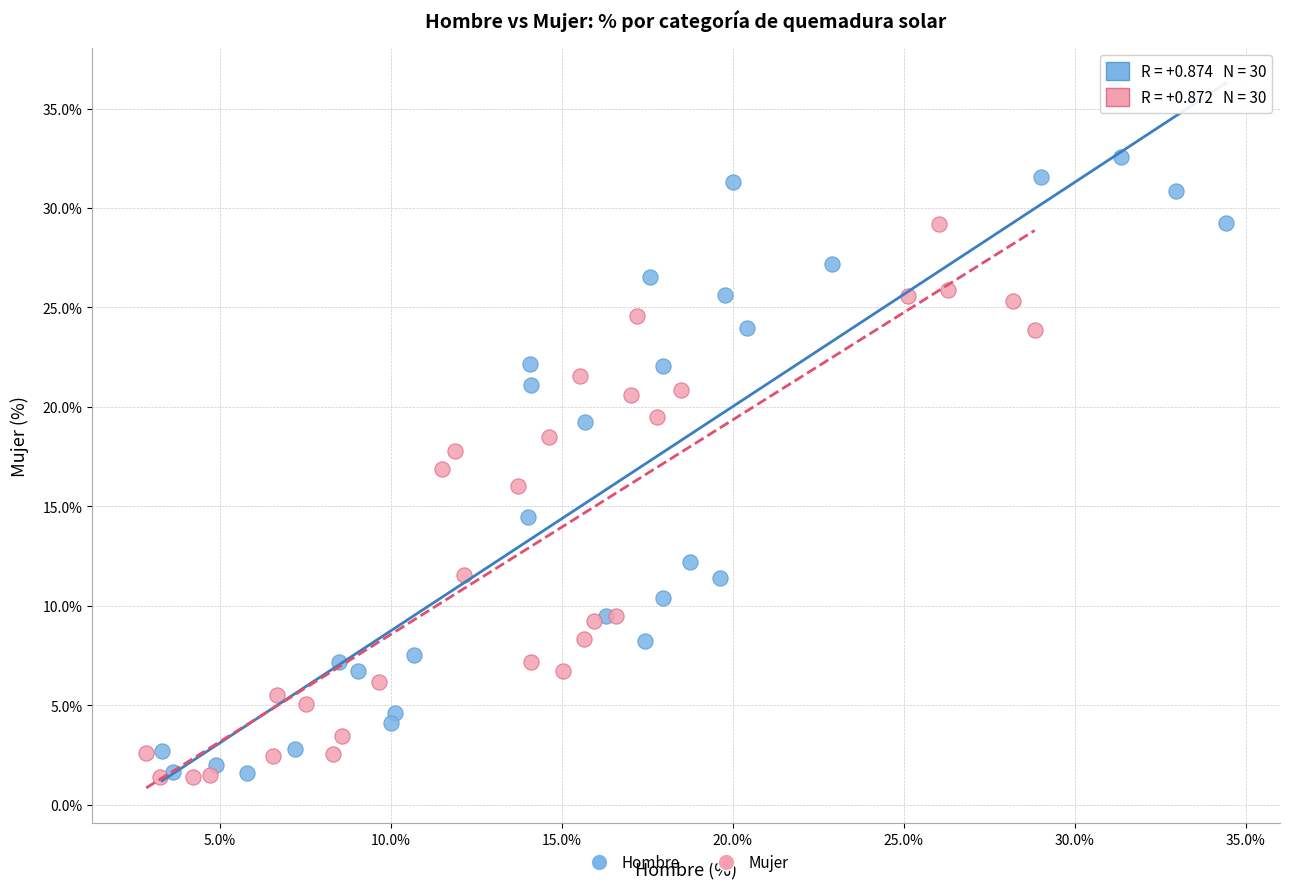

Which series reaches the maximum Y coordinate?

Hombre